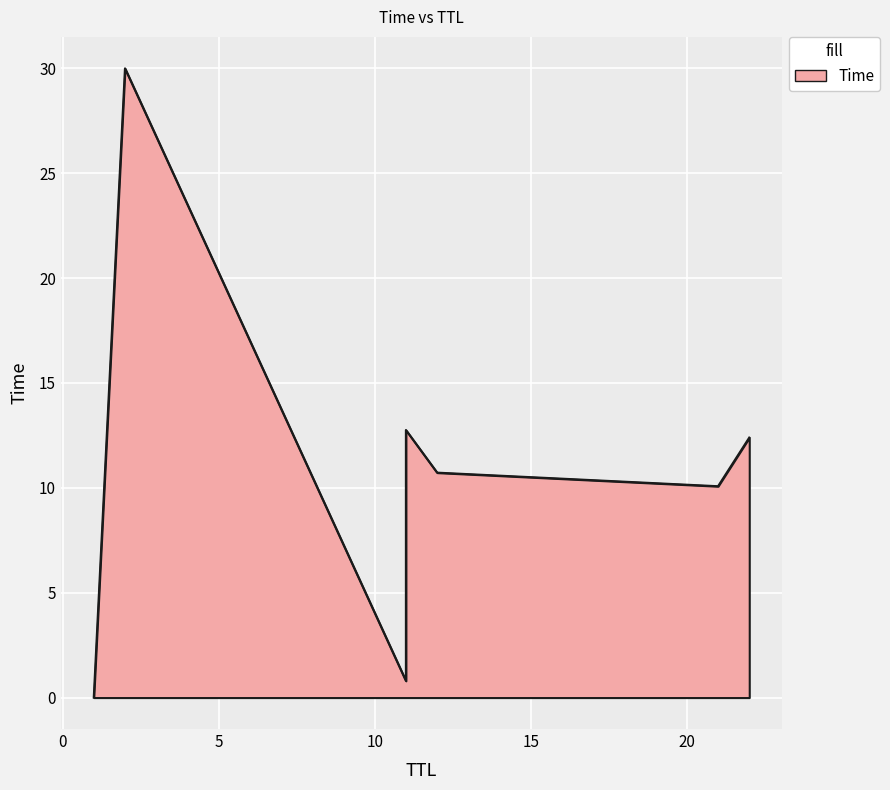

How many values are below 10?

2